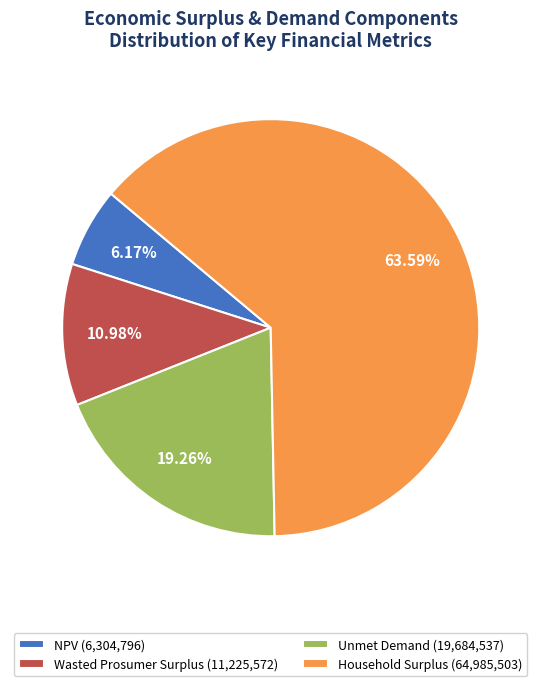

Which slice is the smallest?

NPV